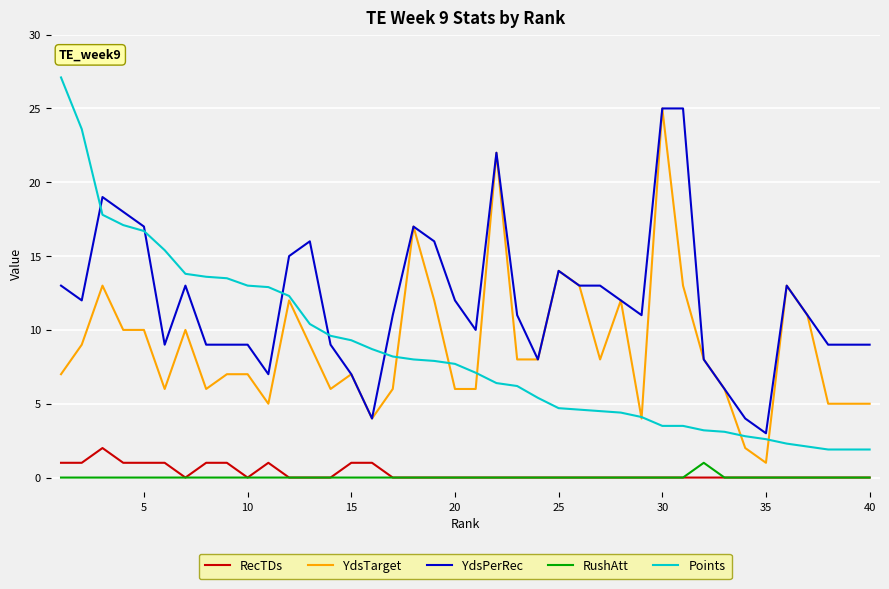

What is the minimum value for YdsTarget?

1.0